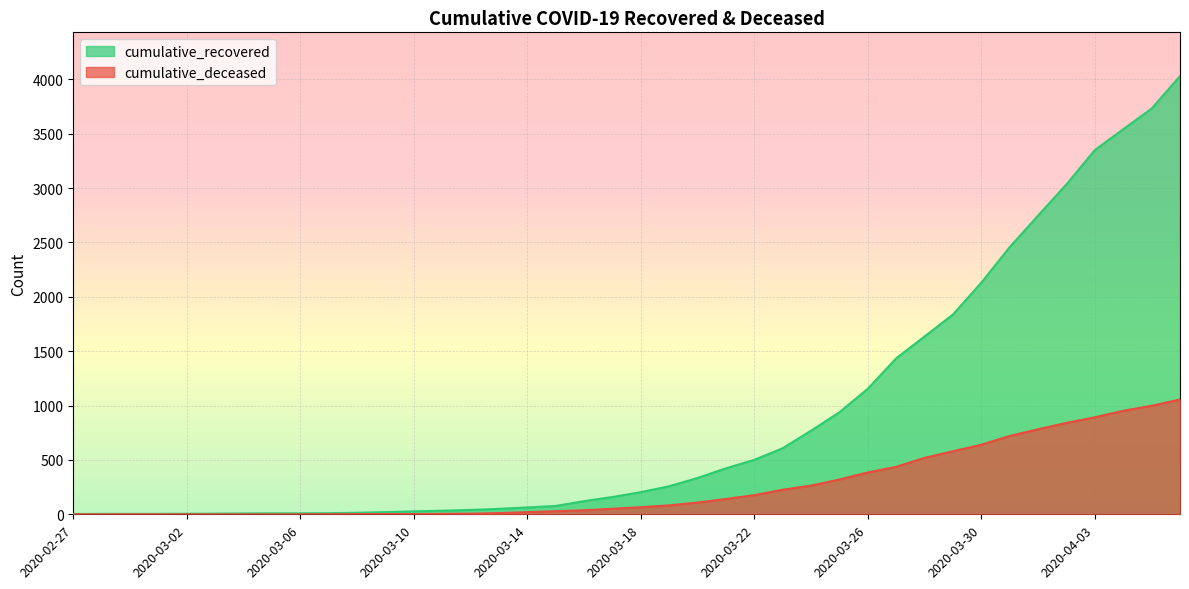

Between 2020-03-01 and 2020-04-01, which series saw the biggest shift?

cumulative_recovered